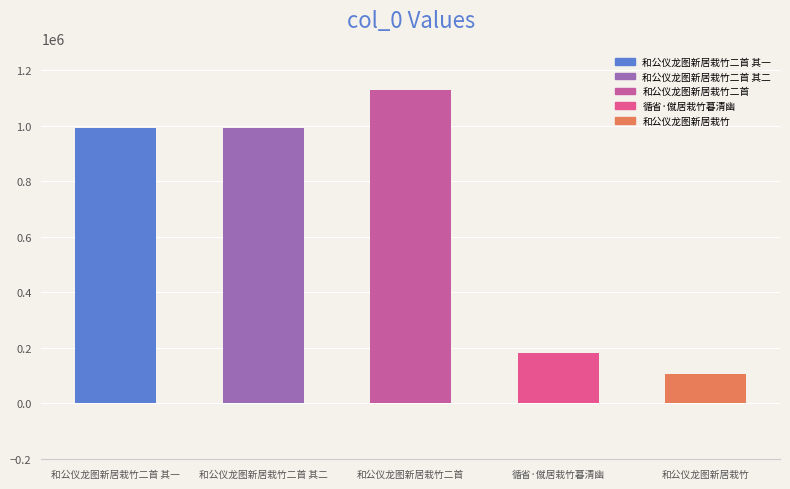

Approximately how many times larger is the value at 和公仪龙图新居栽竹二首 其二 compared to 循省·僦居栽竹暮清幽?

5.4